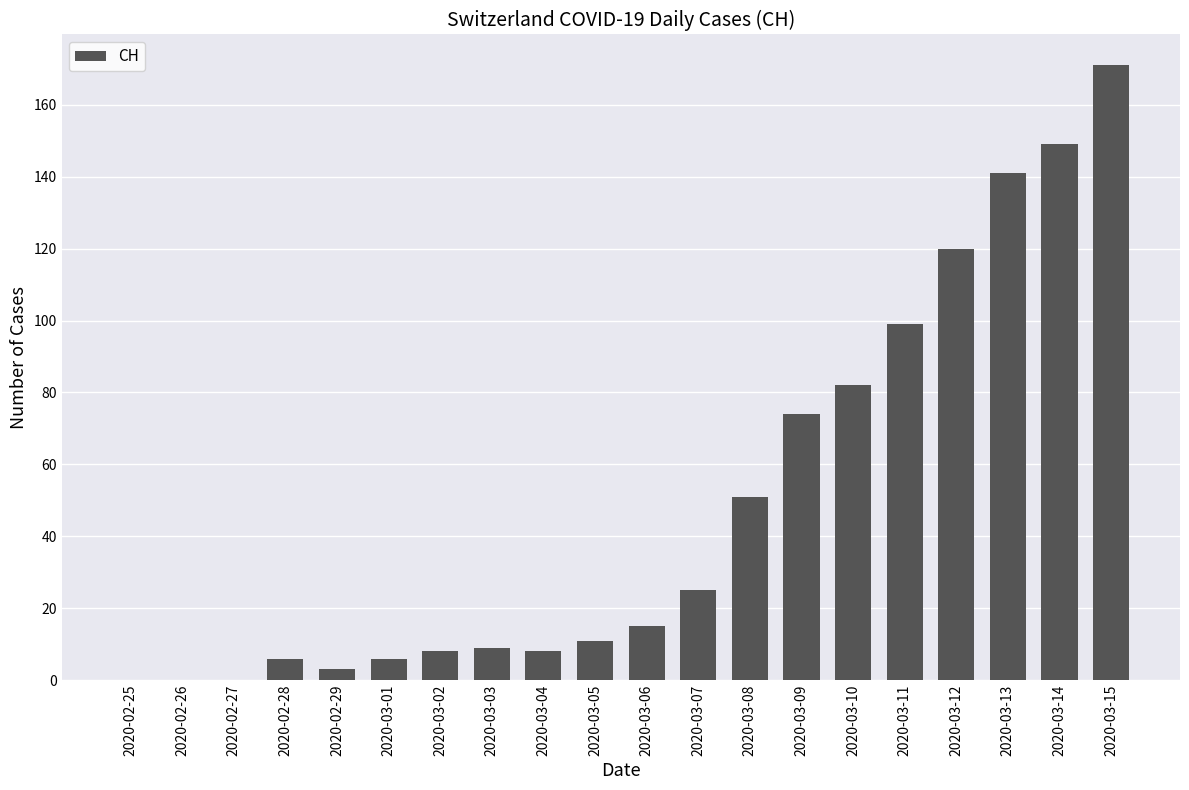

What is the sum of all values?

978